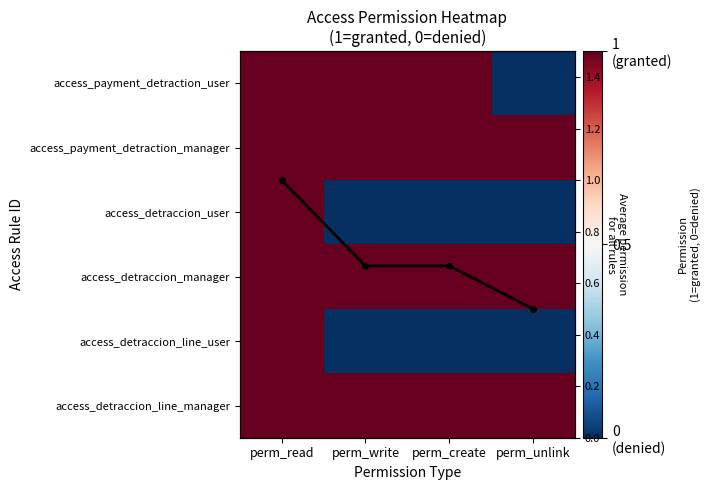

The Mean permission series shows 0.7 at perm_unlink. True or false?

False